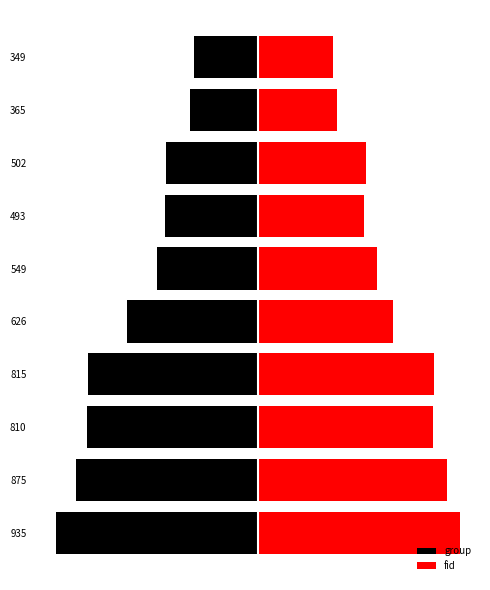

How many categories are shown in the chart?

10